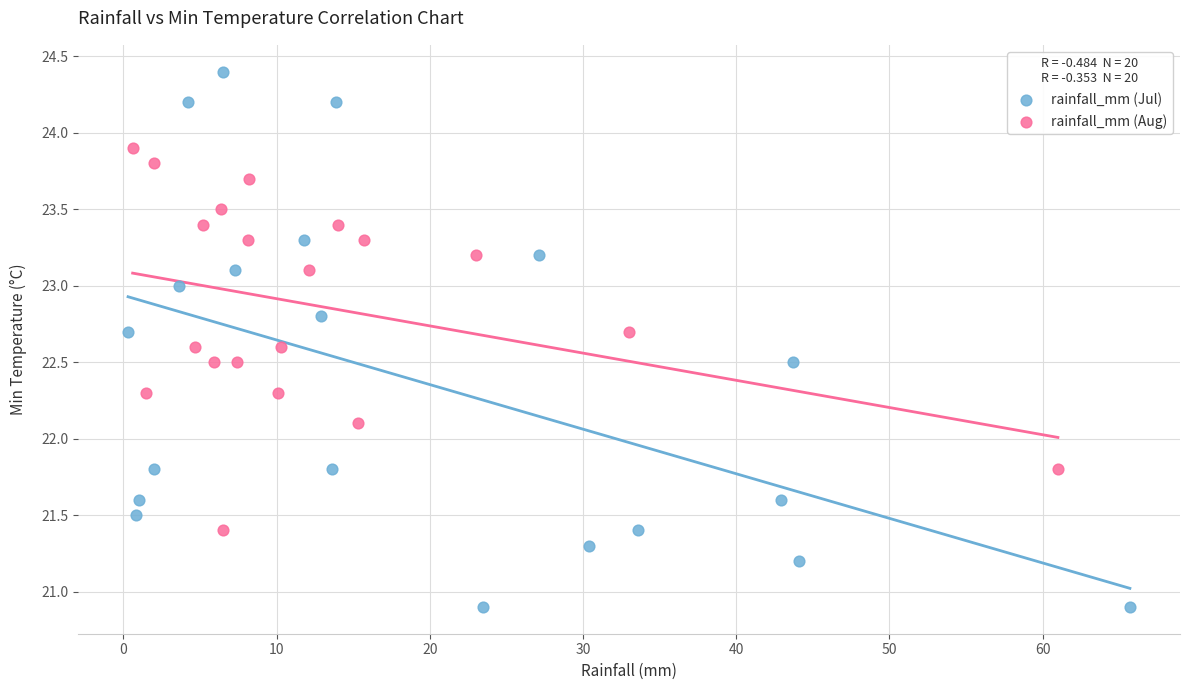

Which series reaches the maximum Y coordinate?

rainfall_mm (Jul)